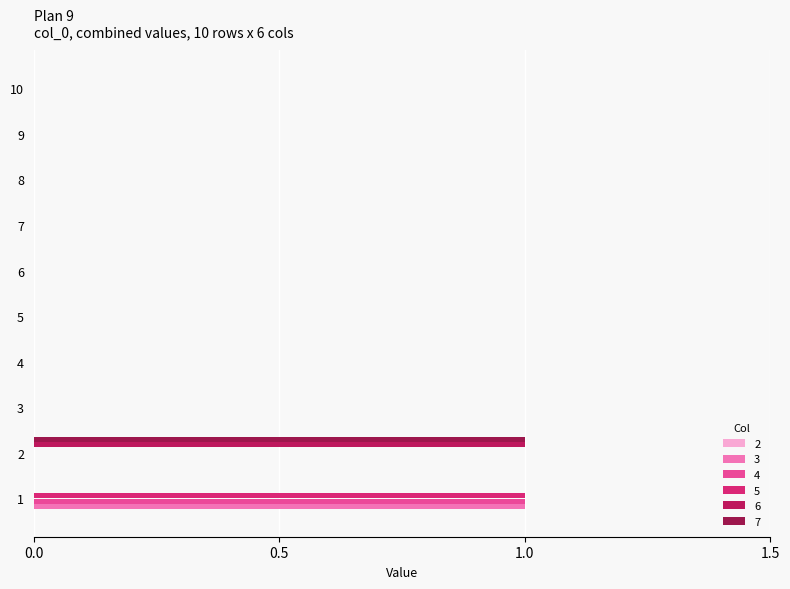

At how many categories does at least one series exceed 0?

2